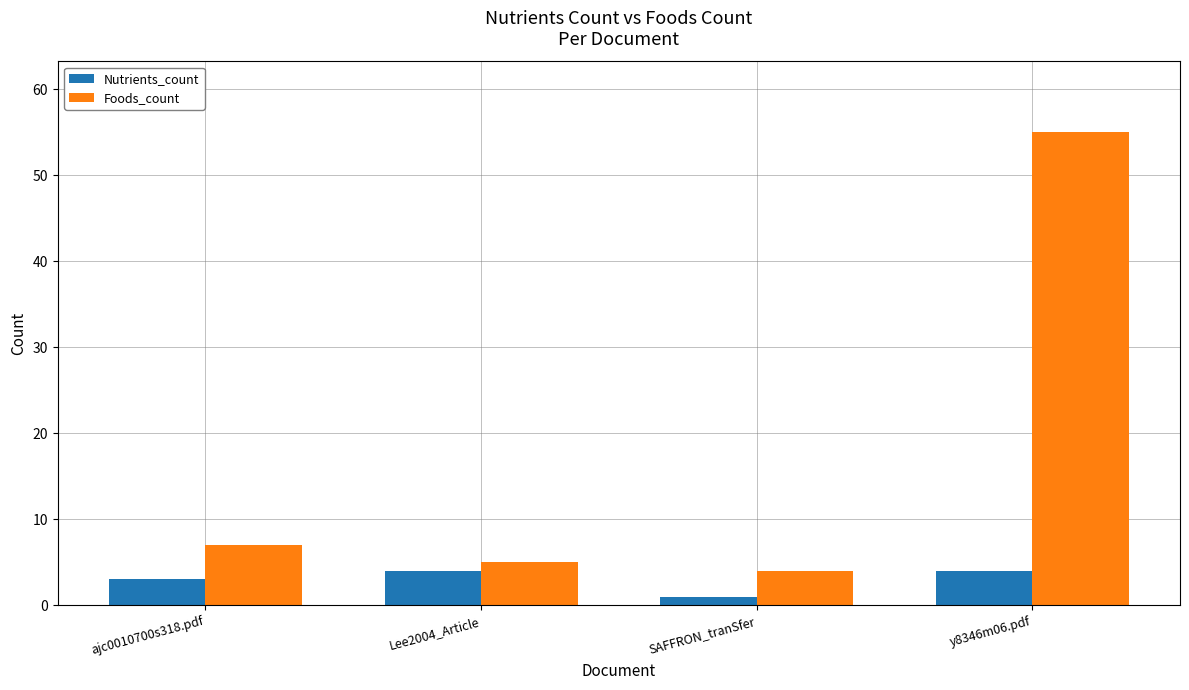

What is the value of the Nutrients_count bar at the 2nd from the left?

4